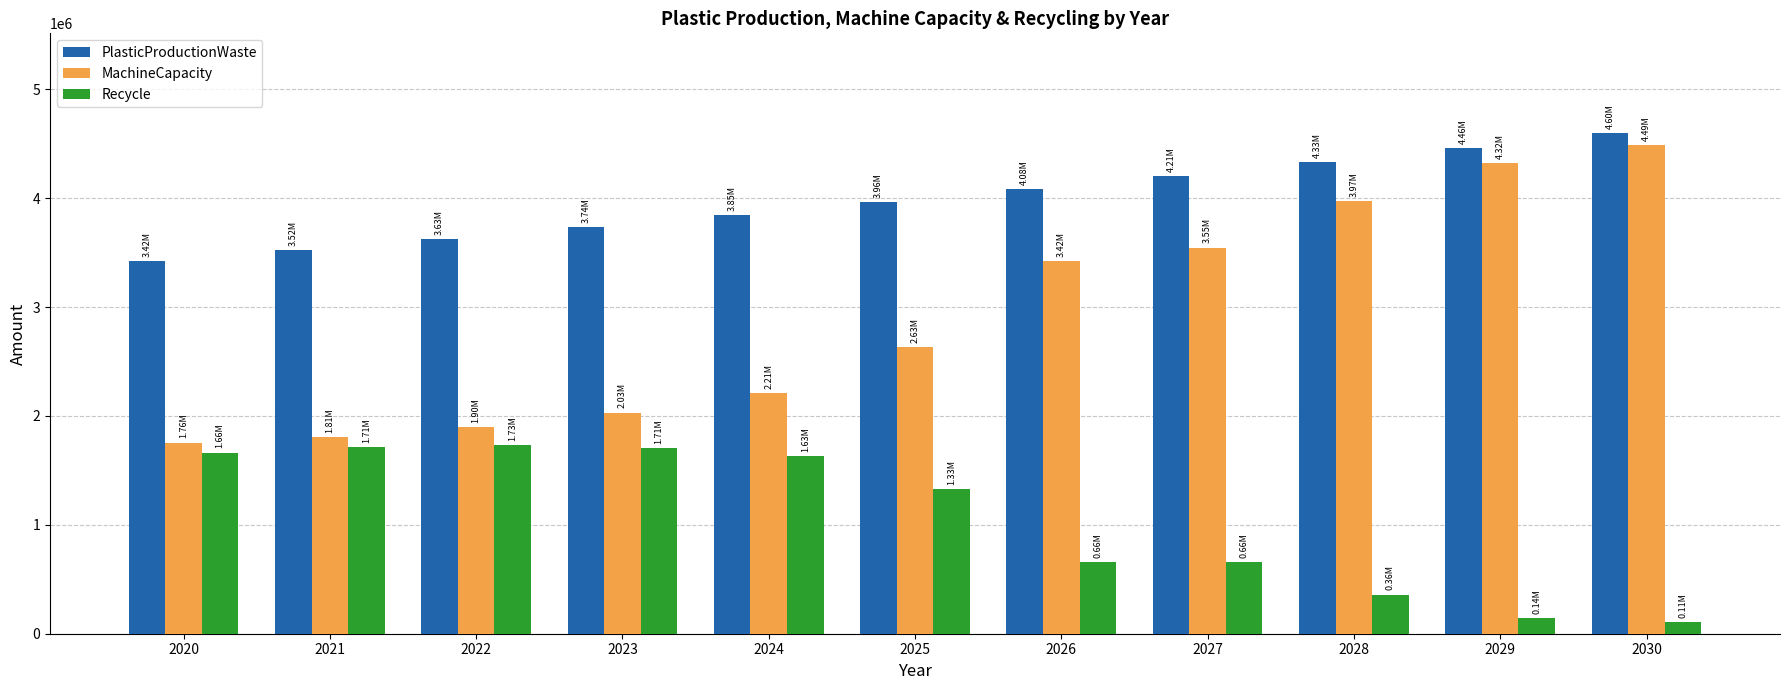

At how many categories does at least one series exceed 726640?

11